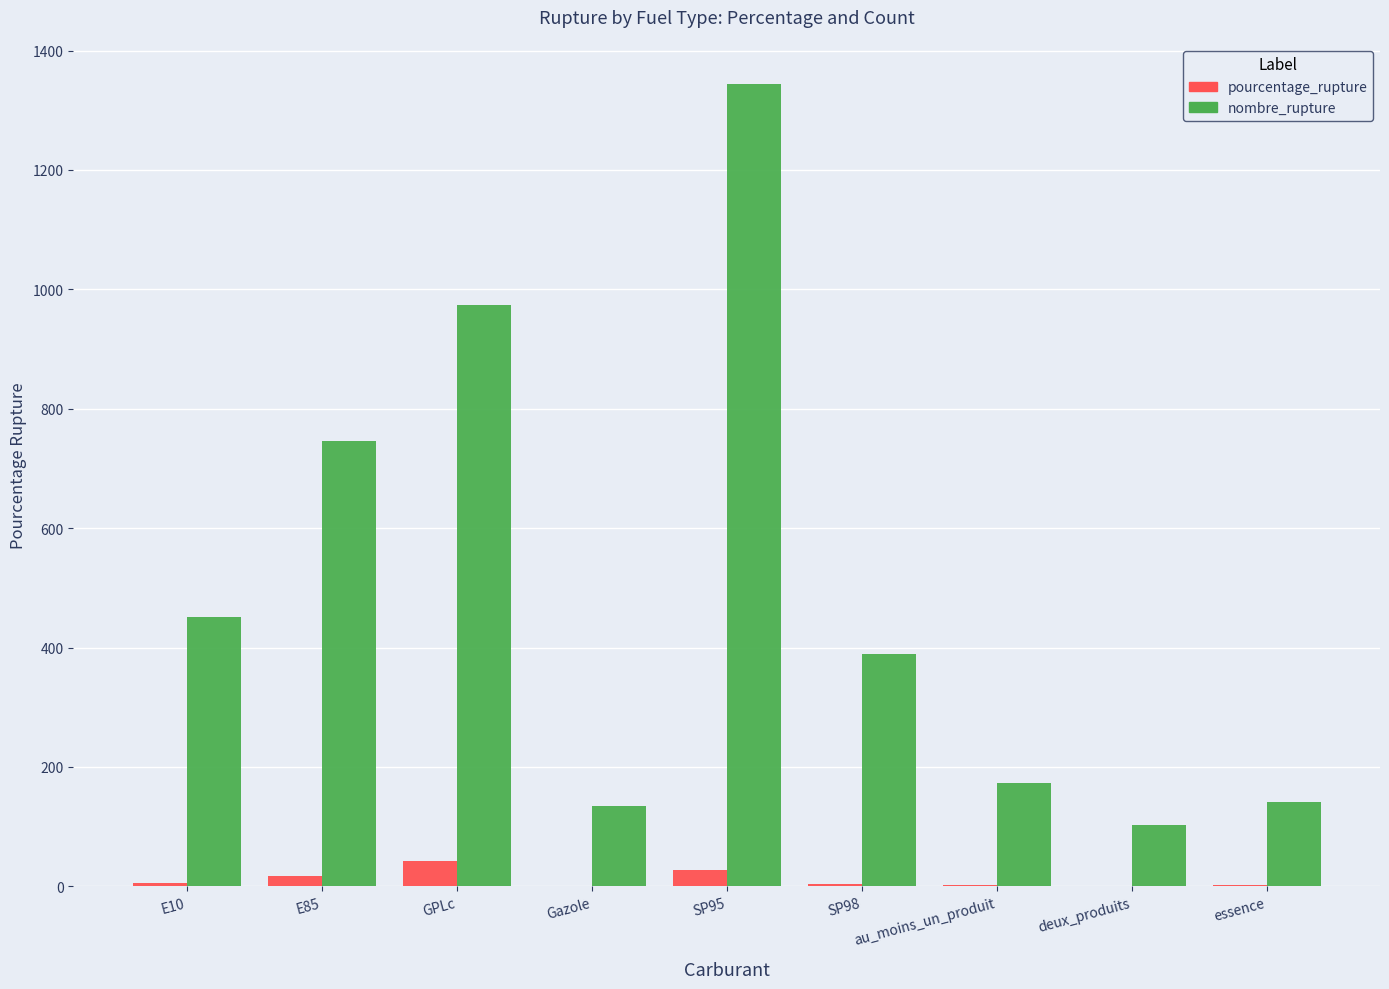

Count the number of data series in this chart.

2